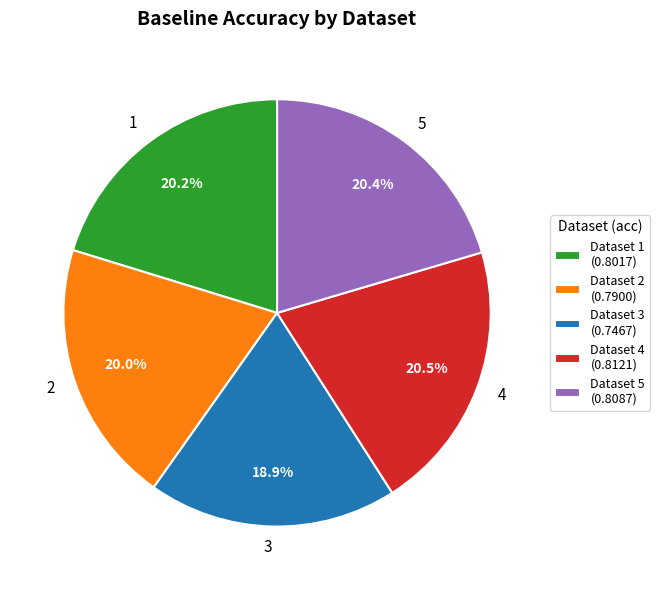

What is the total percentage of 2 and 1?

40.2%